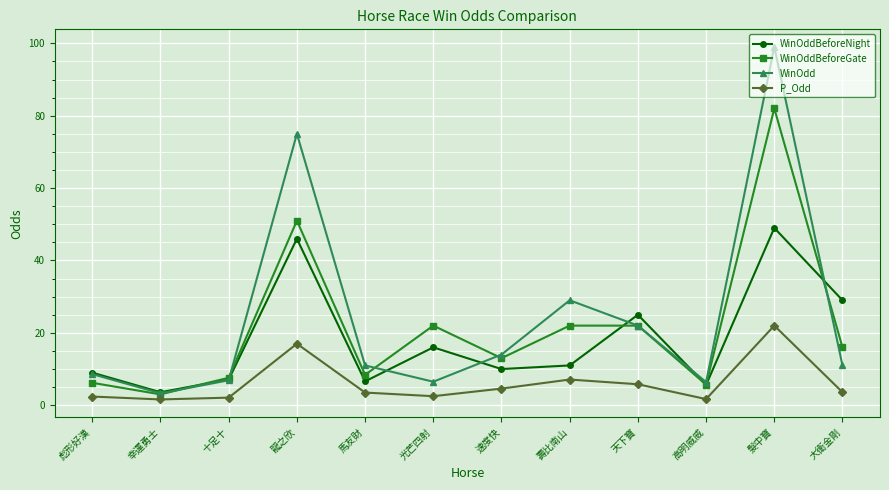

How many interior local peaks does the WinOdd series have?

3